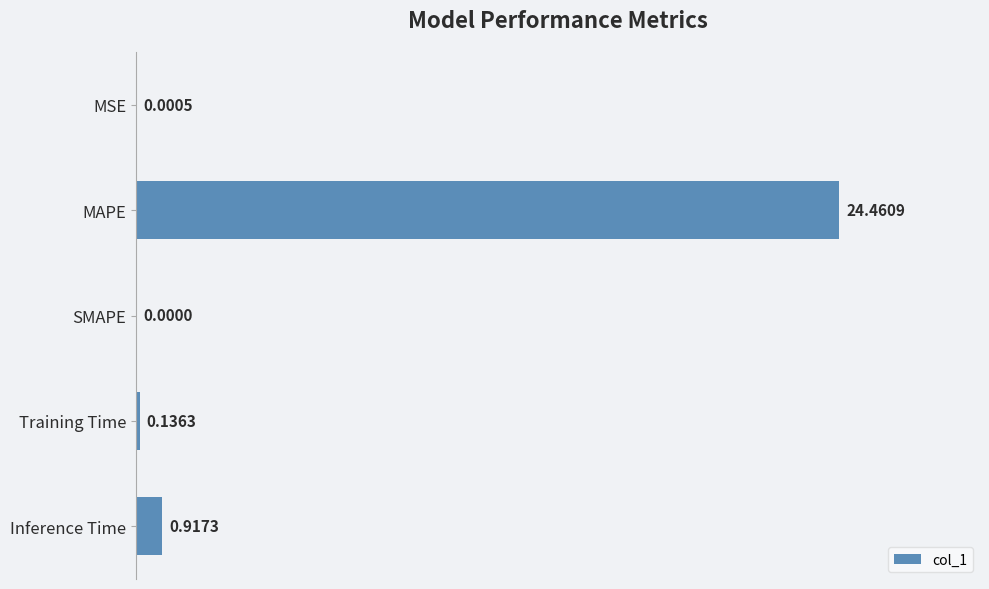

What is the sum of the values at SMAPE and MAPE?

24.5